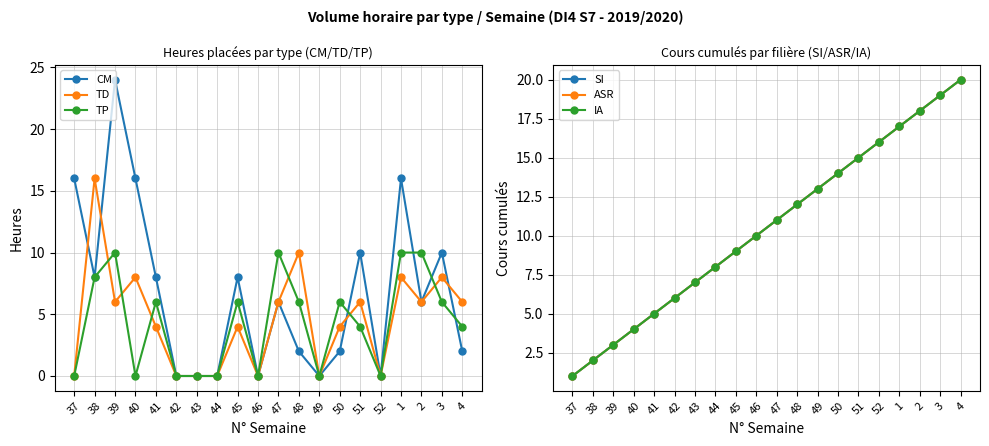

The TD series shows 13 at 40. True or false?

False